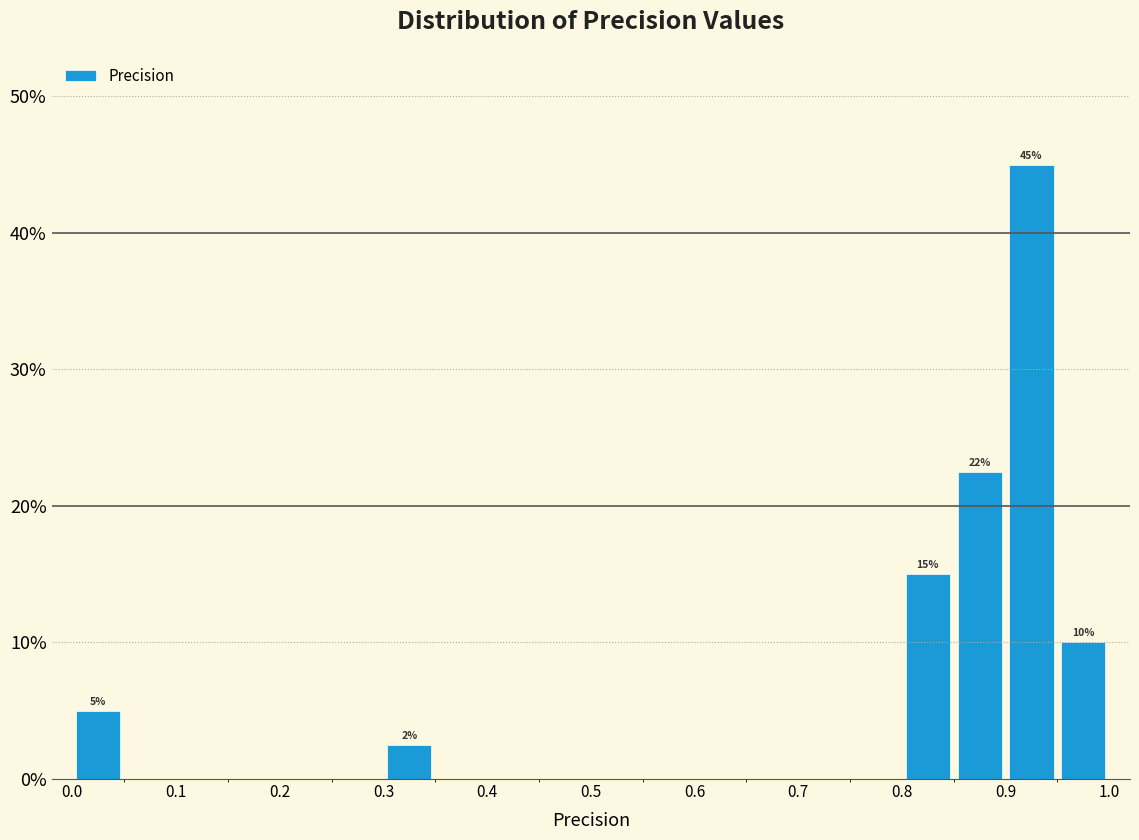

Over which range of the x-axis is the bar tallest?

0.90 to 0.95